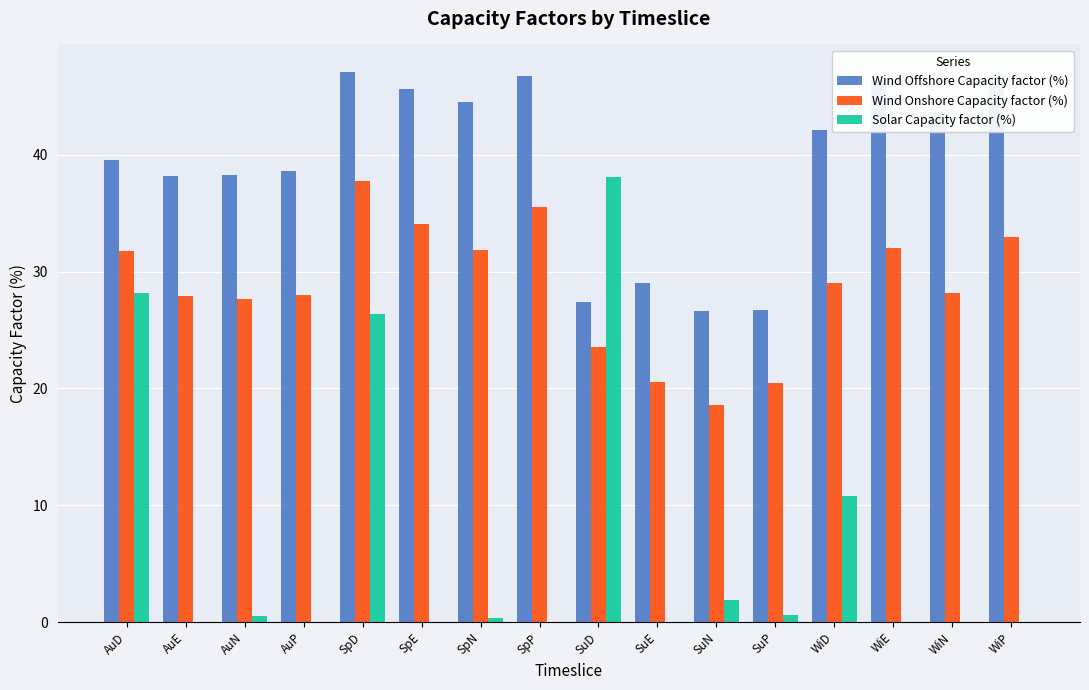

How many distinct data groups are displayed?

3